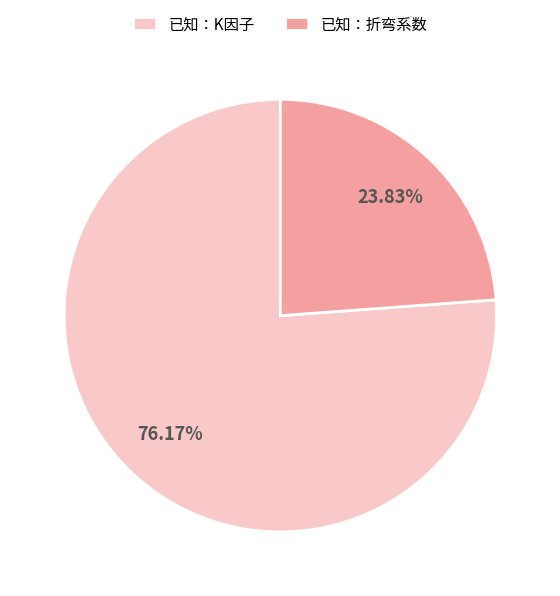

Which has a higher value, 已知：折弯系数 or 已知：K因子?

已知：K因子